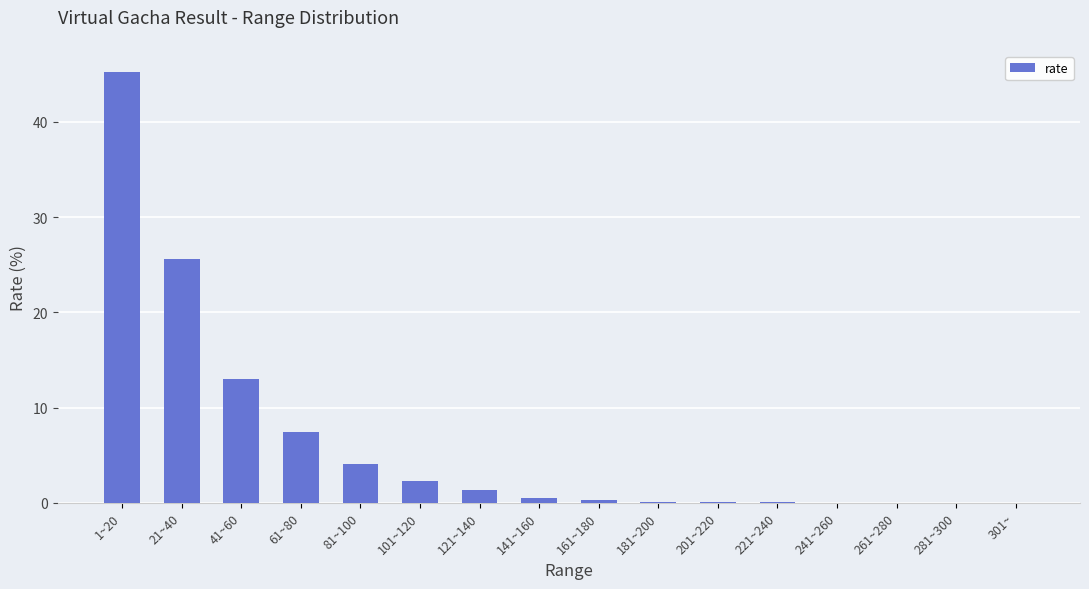

What is the sum of all values?

100.0